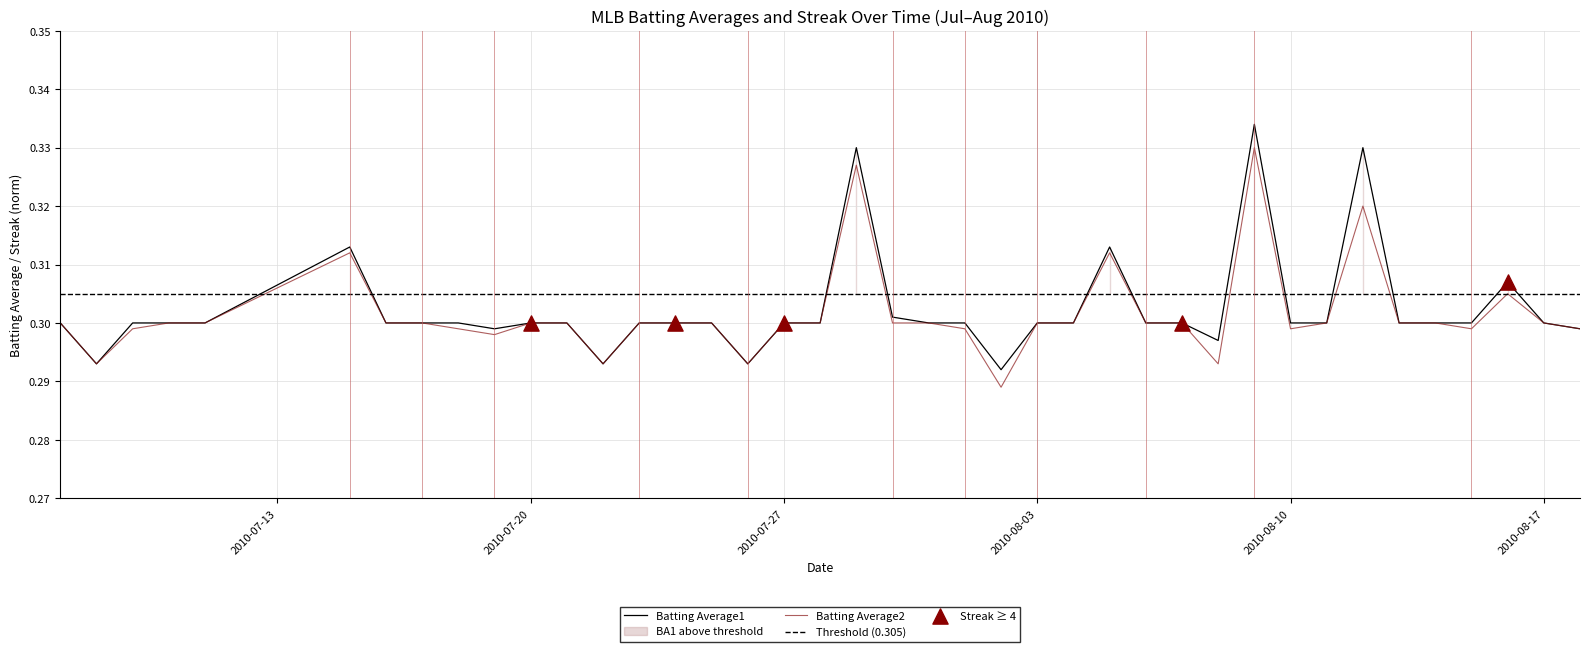

Which series contains the highest Y value?

Batting Average1